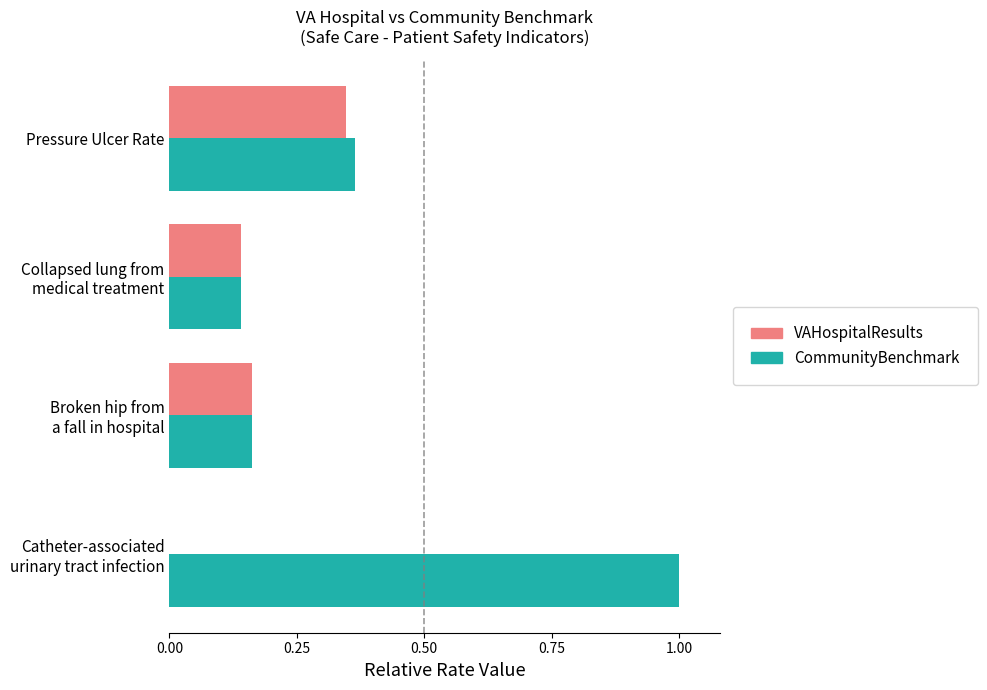

What is the sum of all VAHospitalResults values?

0.6